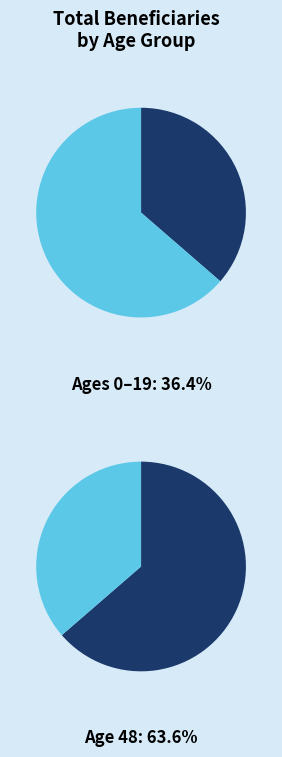

Between 48 and 19, which is larger?

48